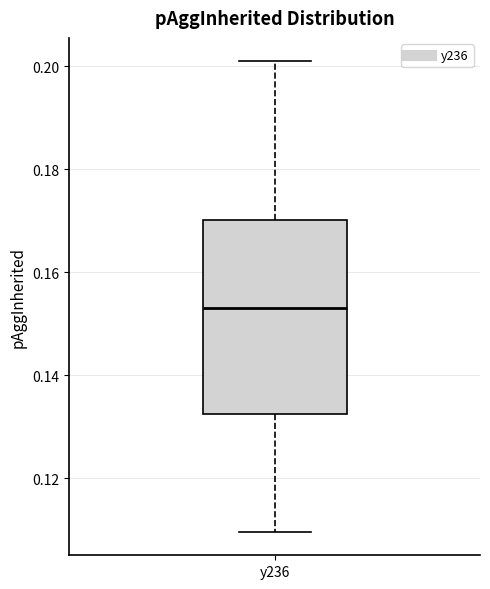

Read this box plot against the y-axis: the position of the median line, the range covered by the box, and the ends of both whiskers. The values are not printed on the chart, so give them approximately, as read against the axis.

median 0.152, box 0.132 to 0.170, whiskers 0.110 to 0.200